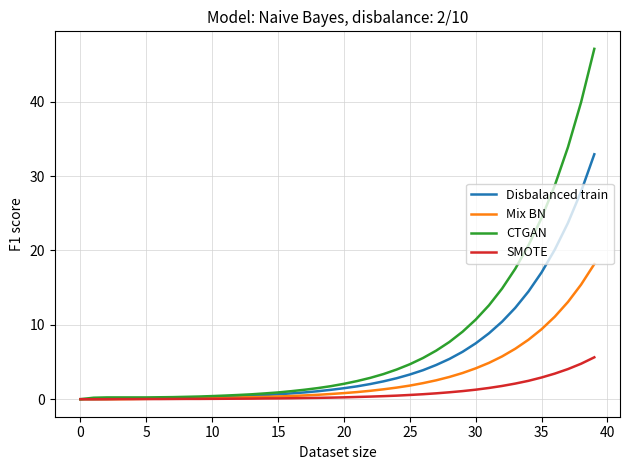

List the series in order of their overall mean, highest first.

CTGAN, Disbalanced train, Mix BN, SMOTE